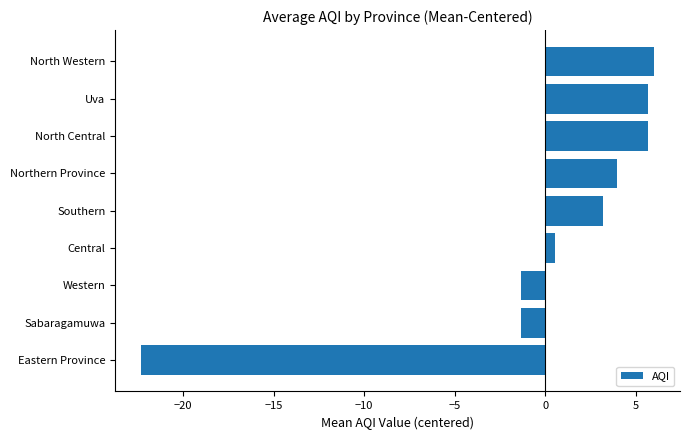

What is the difference between the maximum and minimum values?

28.3